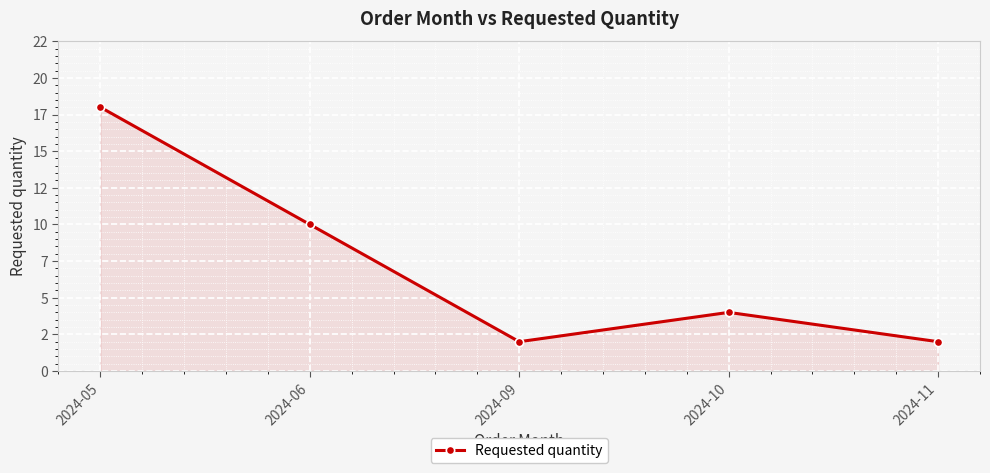

Does the chart have visible grid lines?

Yes